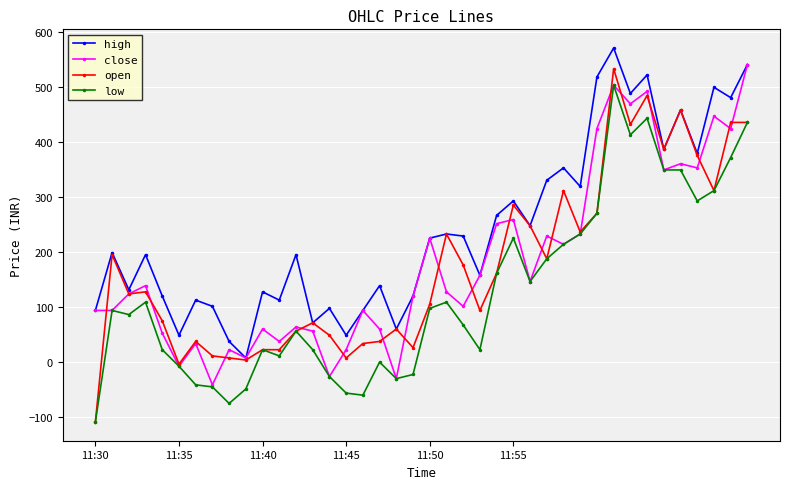

What are all the series names shown in the legend?

high, close, open, low